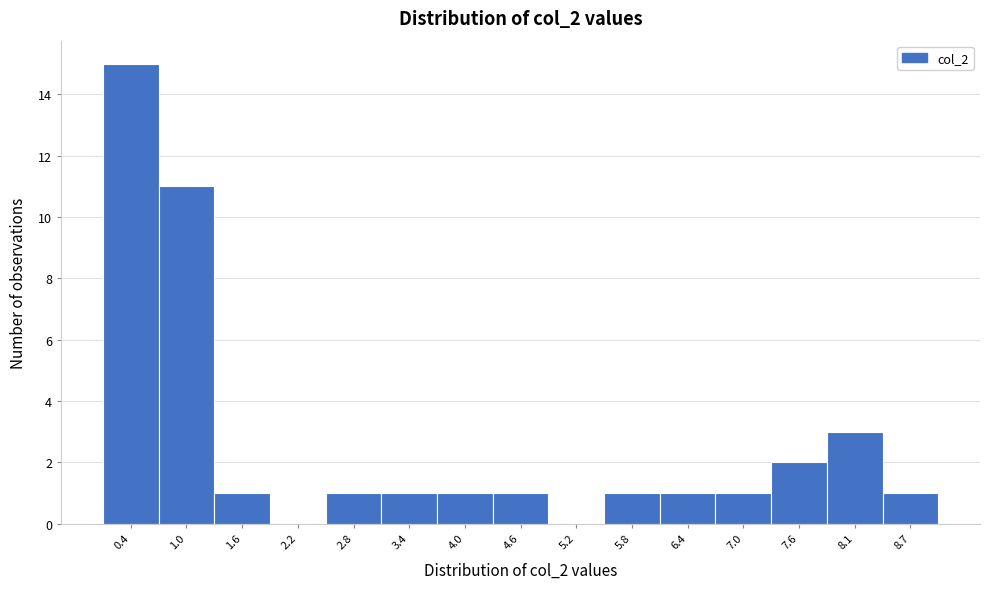

What is the change in value from 1.0 to 4.6?

-10